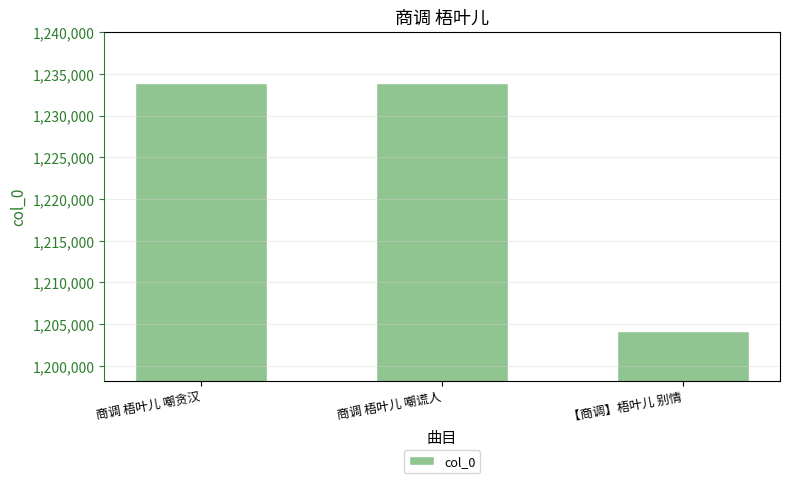

What position from the right is 【商调】梧叶儿 别情?

1